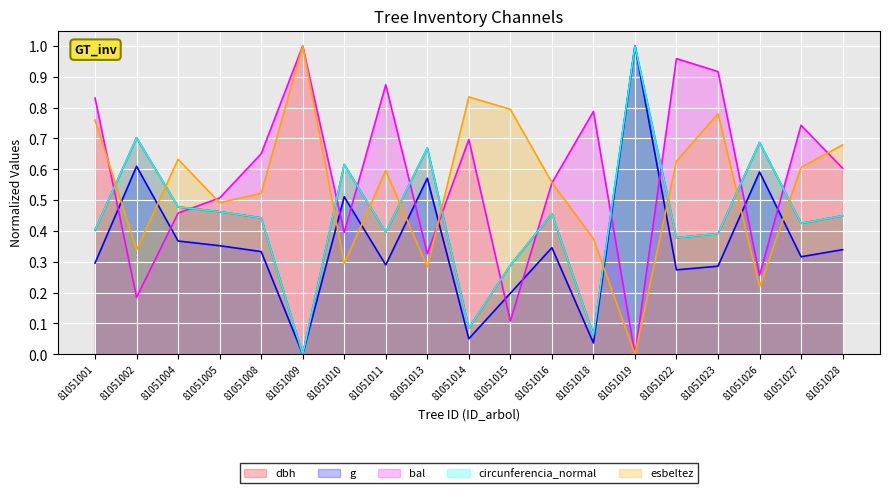

Rank the series by their maximum value, from lowest to highest.

dbh, g, bal, circunferencia_normal, esbeltez